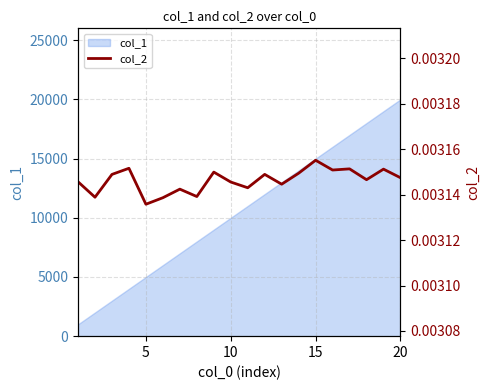

Count the values in the range 0 to 1.

20